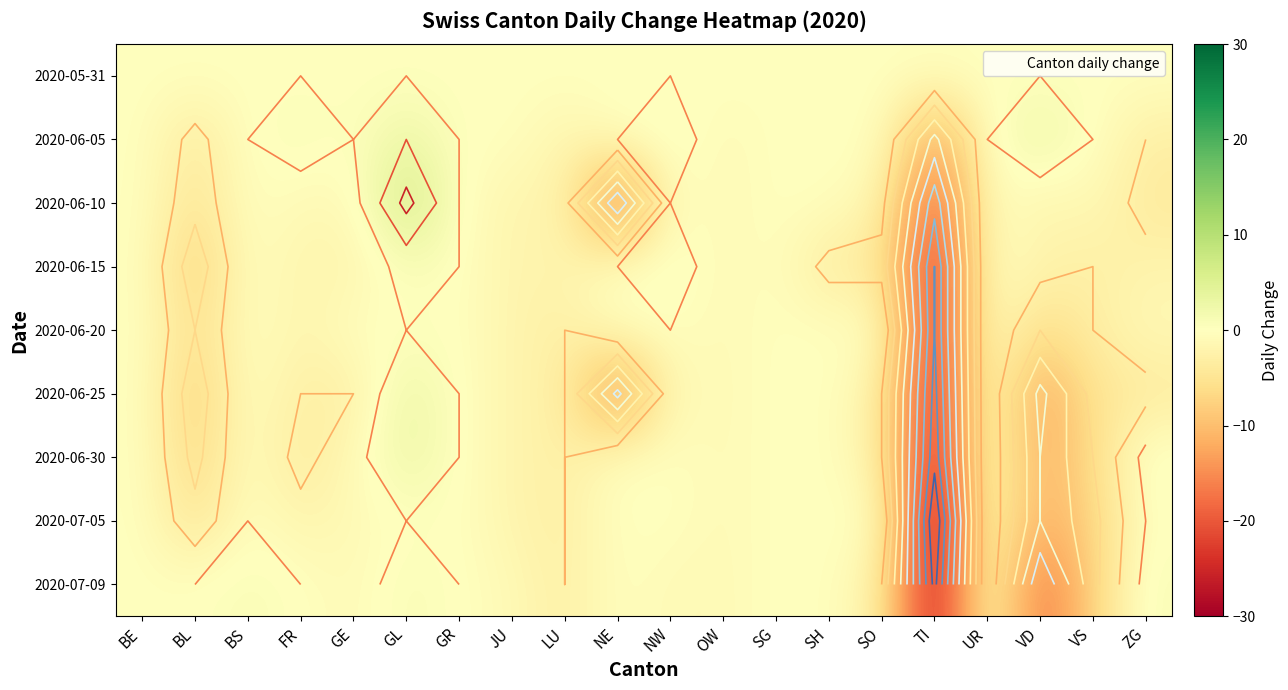

How many data points in 2020-06-25 are above -2?

9